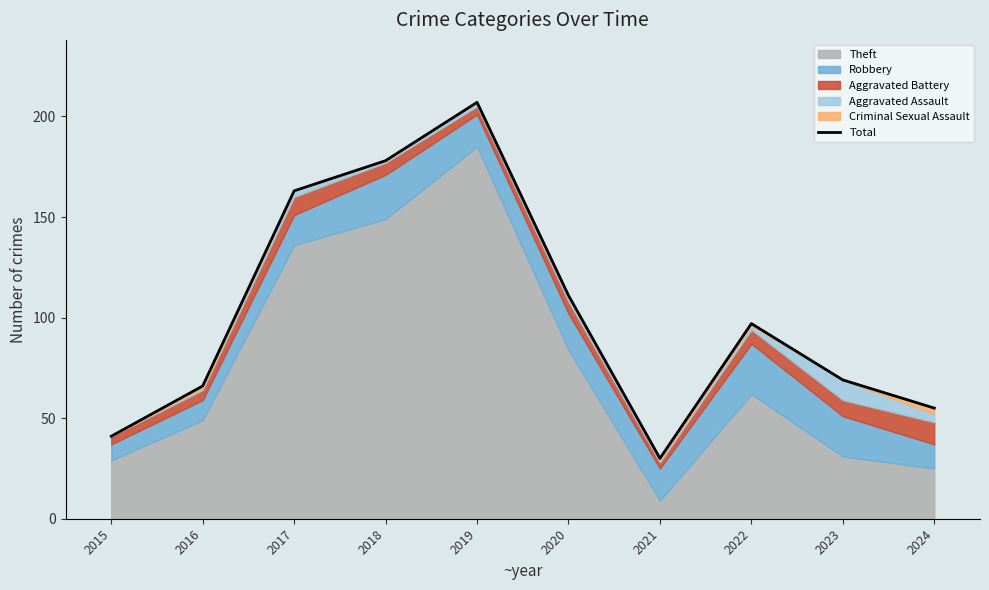

At which category does the data reach its first local peak?

2019